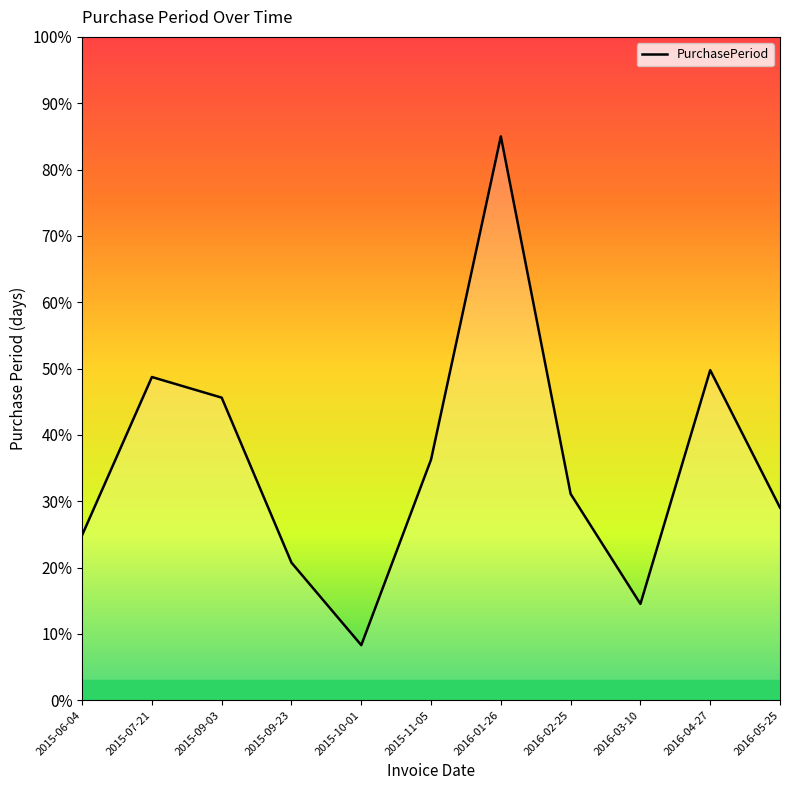

List the labels in order of value, largest first.

2016-01-26, 2016-04-27, 2015-07-21, 2015-09-03, 2015-11-05, 2016-02-25, 2016-05-25, 2015-06-04, 2015-09-23, 2016-03-10, 2015-10-01